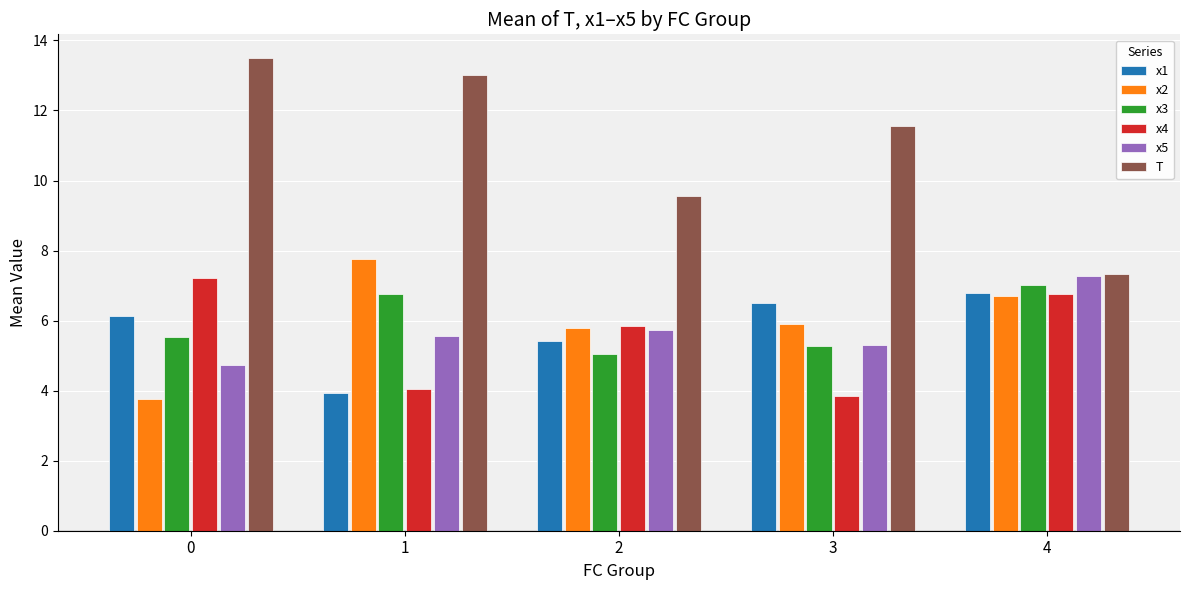

Reading left to right, list all the values displayed in this chart.

x1: 6.1	3.9	5.4	6.5	6.8
x2: 3.8	7.7	5.8	5.9	6.7
x3: 5.5	6.8	5.0	5.3	7.0
x4: 7.2	4.0	5.8	3.9	6.8
x5: 4.7	5.6	5.7	5.3	7.3
T: 13.5	13.0	9.6	11.6	7.3